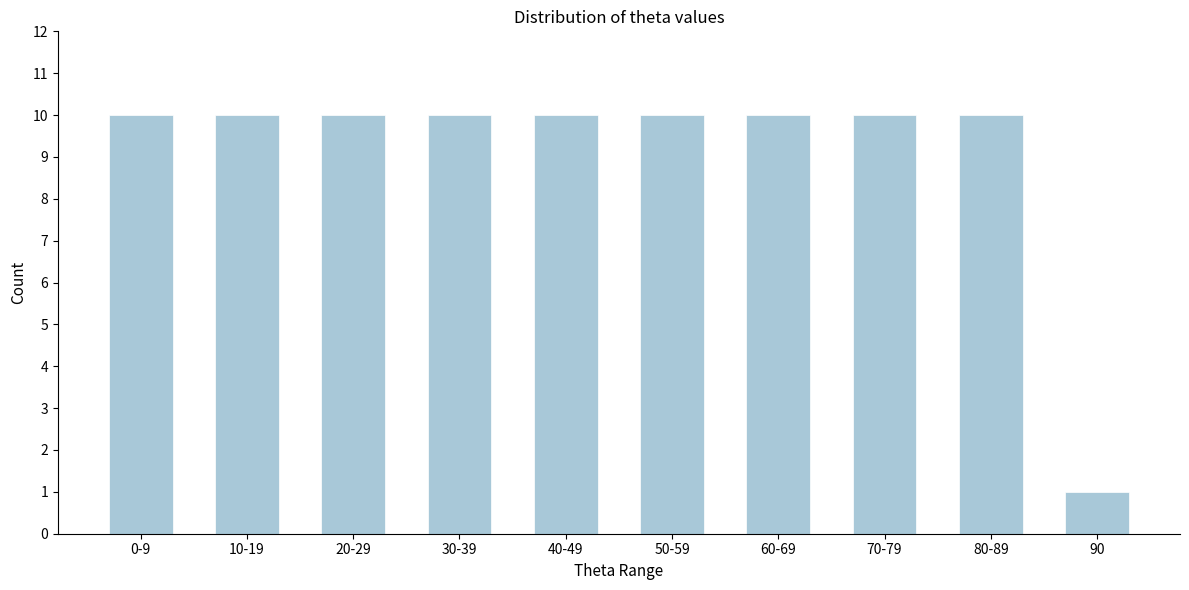

Reading left to right, transcribe all the data shown in this chart.

0-9=10	10-19=10	20-29=10	30-39=10	40-49=10	50-59=10	60-69=10	70-79=10	80-89=10	90=1